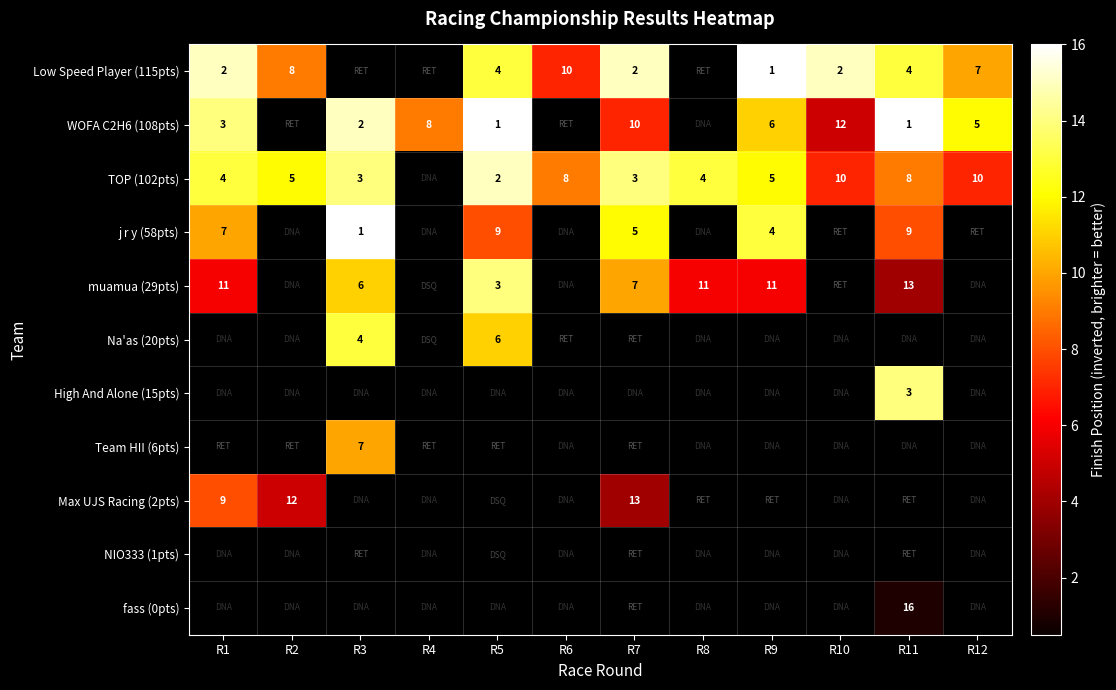

True or false: j r y (58pts) has a value of 1 at R3.

True